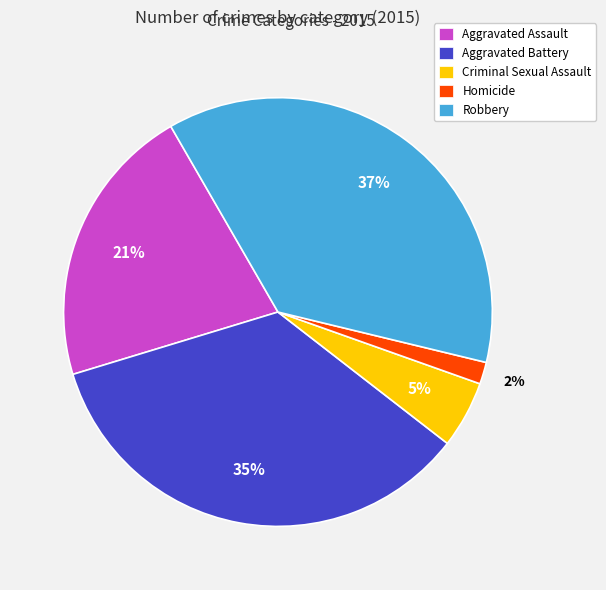

Does Aggravated Assault represent more than half of the total?

No